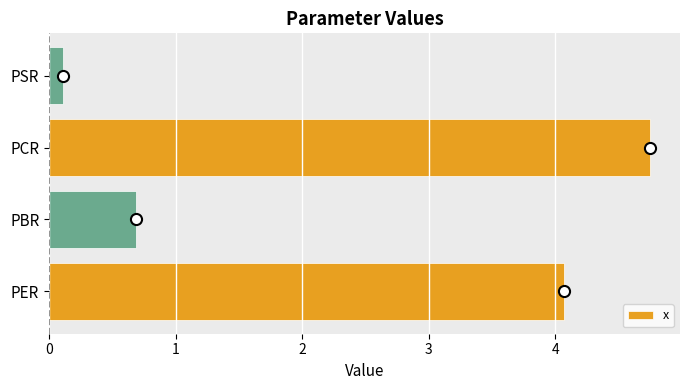

What is the sum of all values?

9.6